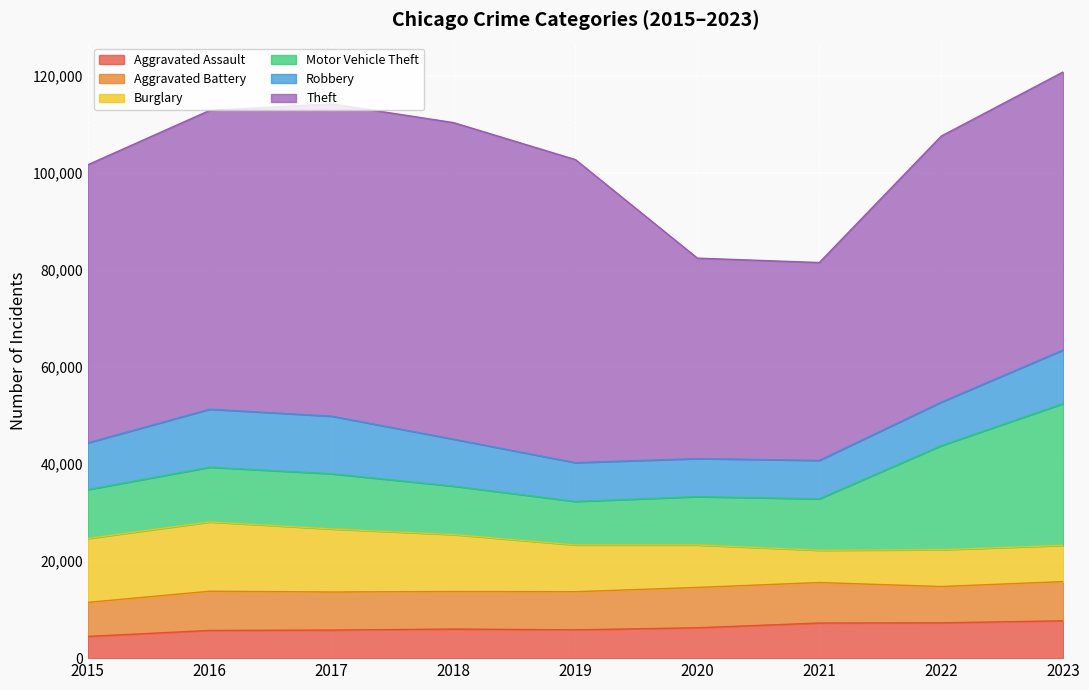

How many data points does each series have?

9